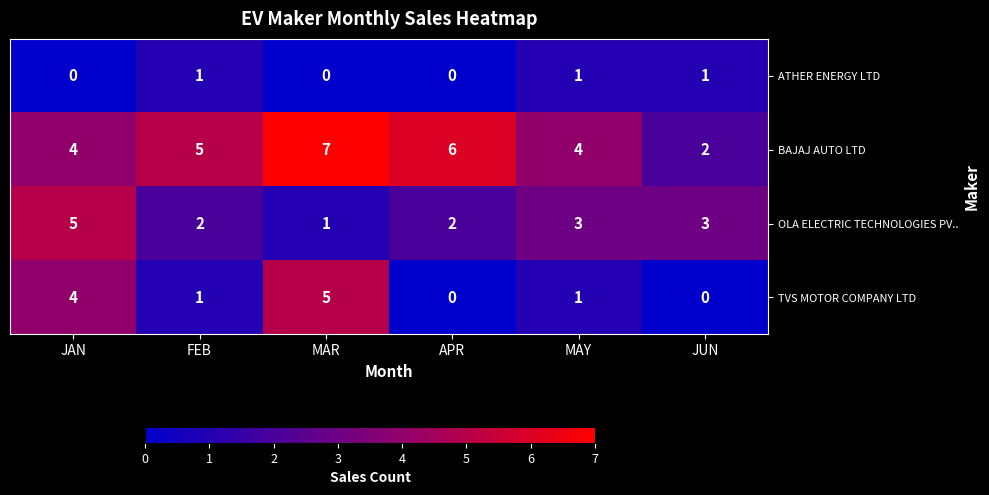

What is the difference between the highest and lowest values at APR?

6